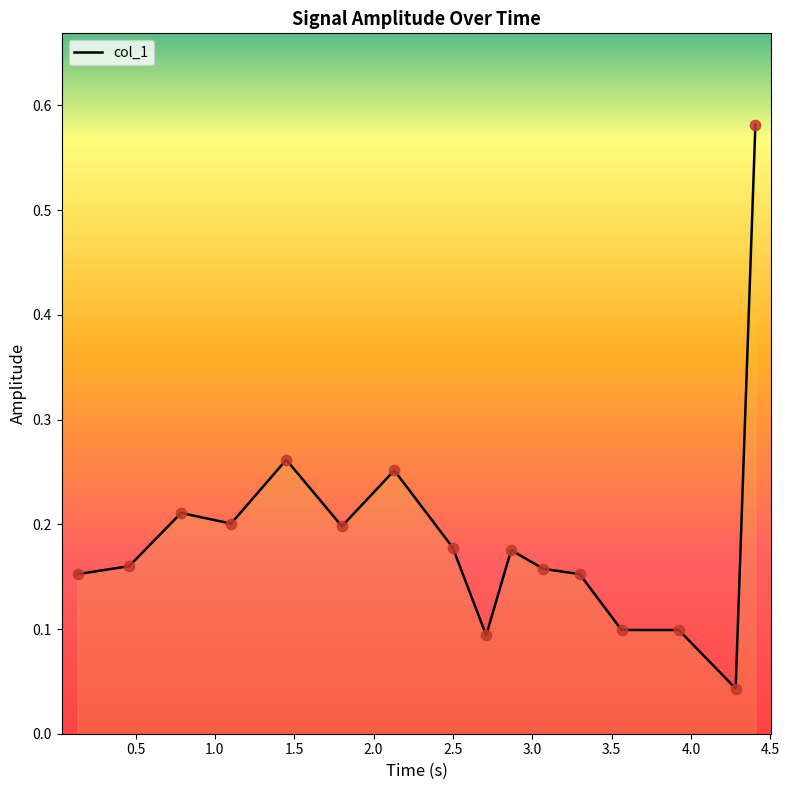

What is the difference between the maximum and minimum values?

0.5